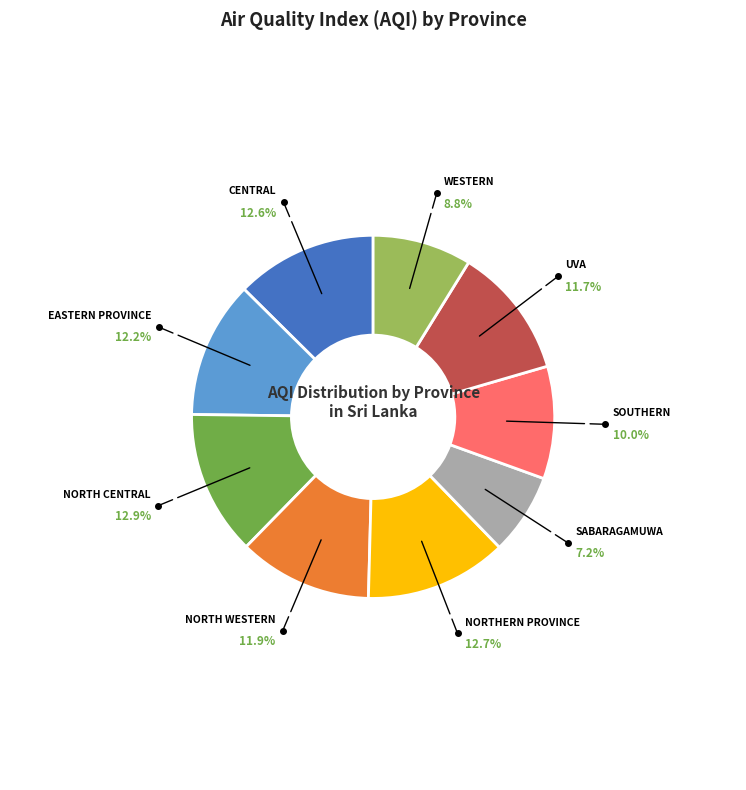

Is there any slice that represents more than half of the pie?

No